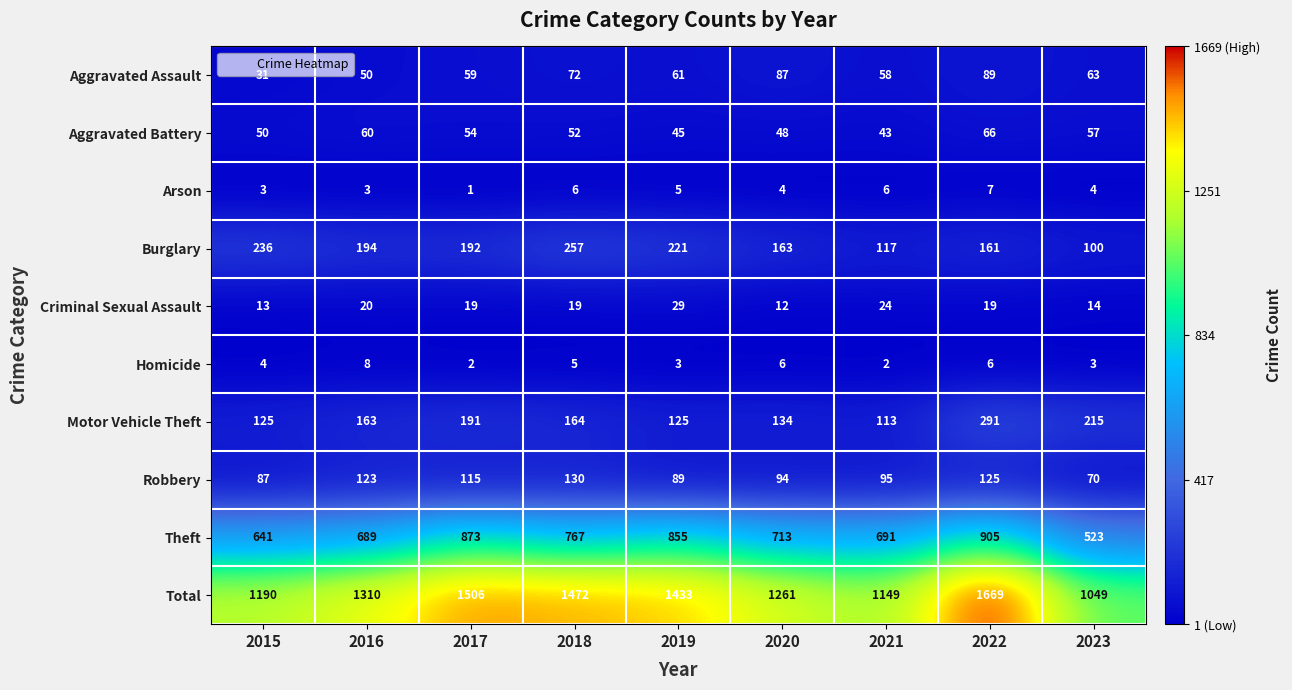

How many data points does each series have?

9